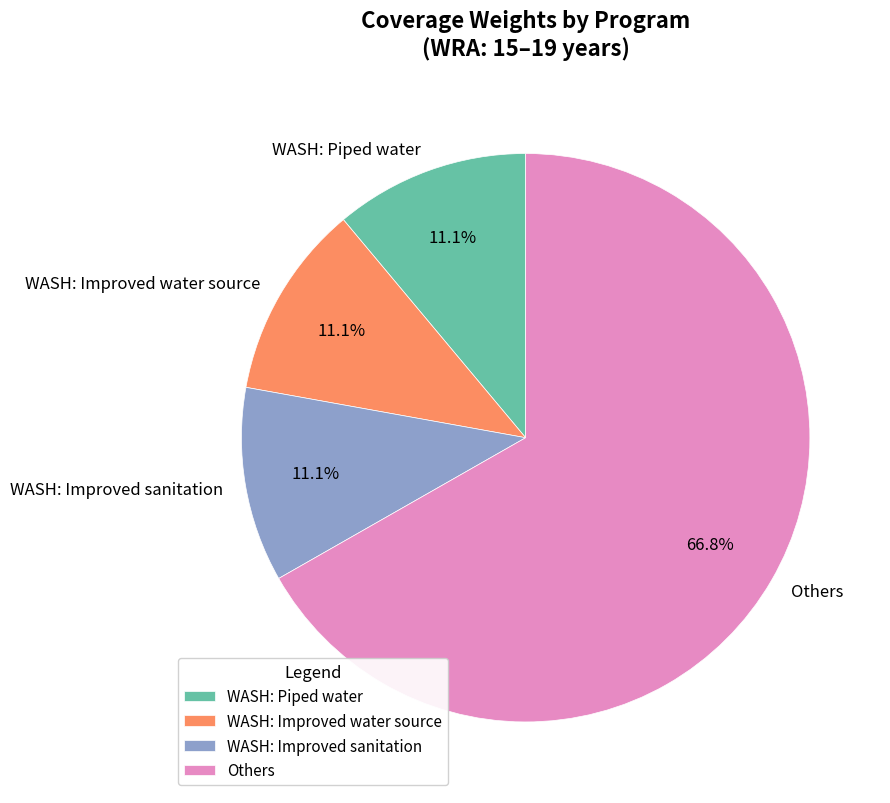

How many segments does this pie chart have?

4